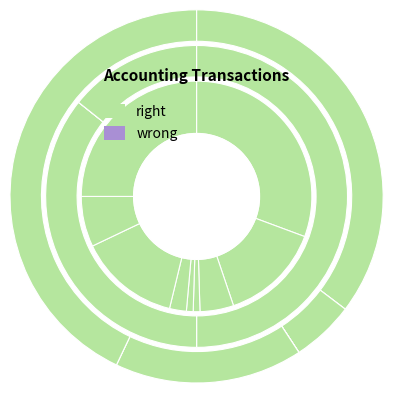

At Paid on account, list the series in order from smallest to largest.

Equity, Assets, Liabilities